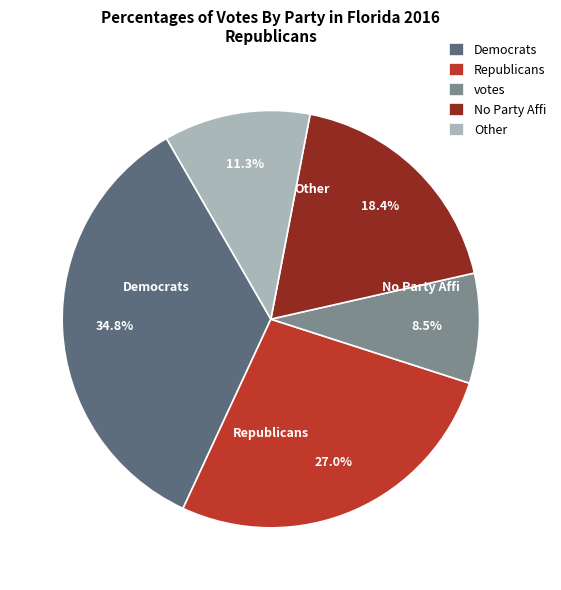

To the nearest percent, what is the difference between the largest and smallest slice percentages?

26%